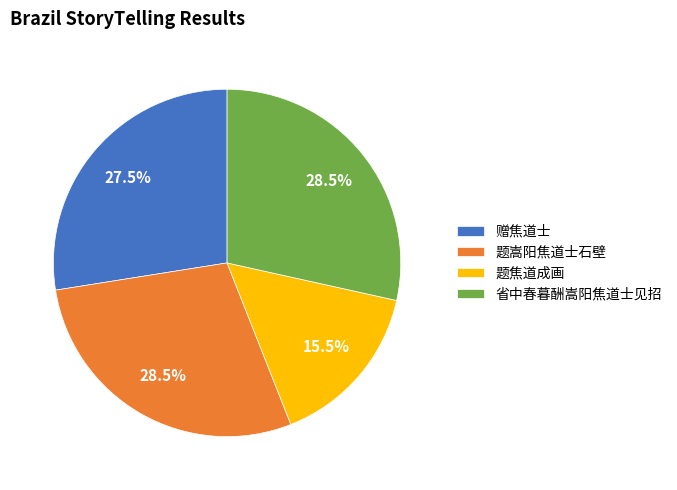

Approximately how many times larger is the value at 赠焦道士 compared to 省中春暮酬嵩阳焦道士见招?

1.0